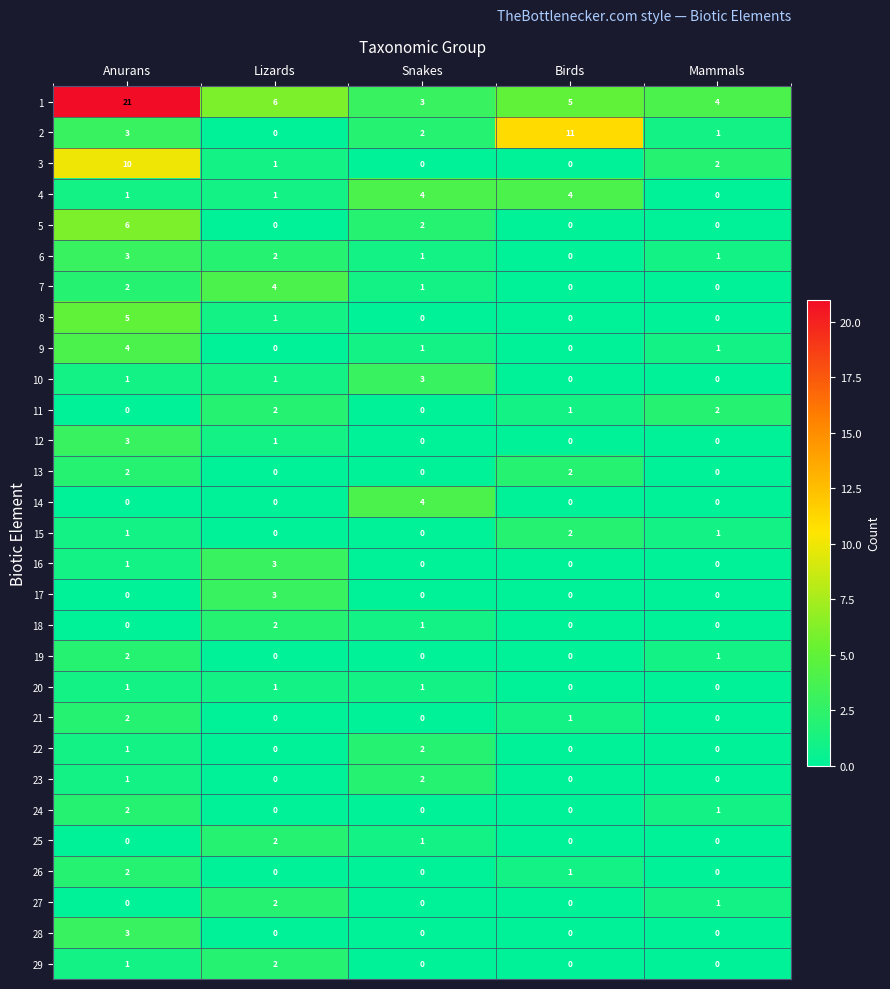

What is the maximum value shown in the chart?

21